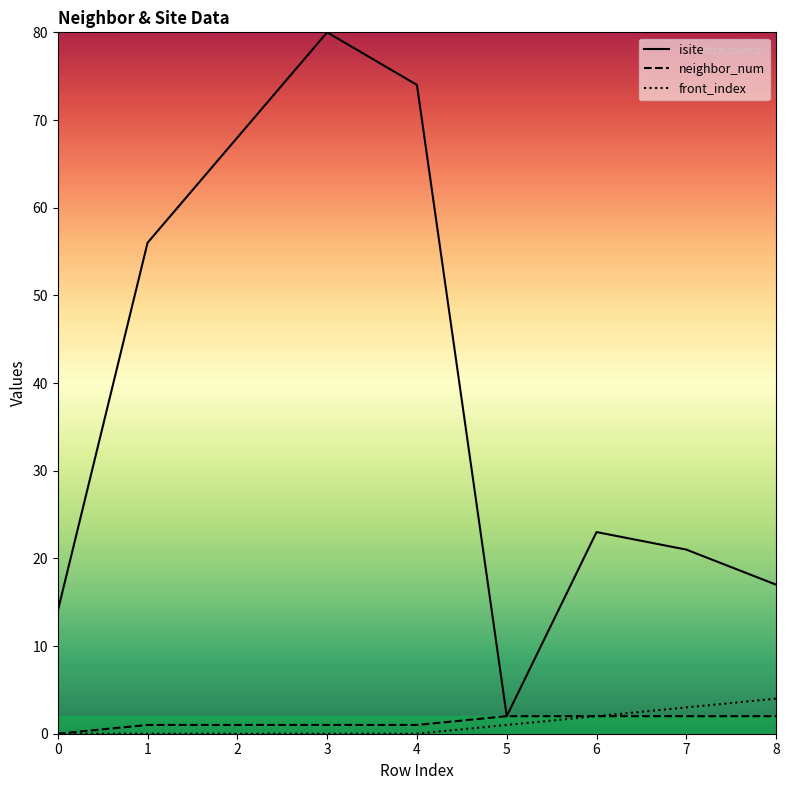

At 1, list the series in order from smallest to largest.

front_index, neighbor_num, isite